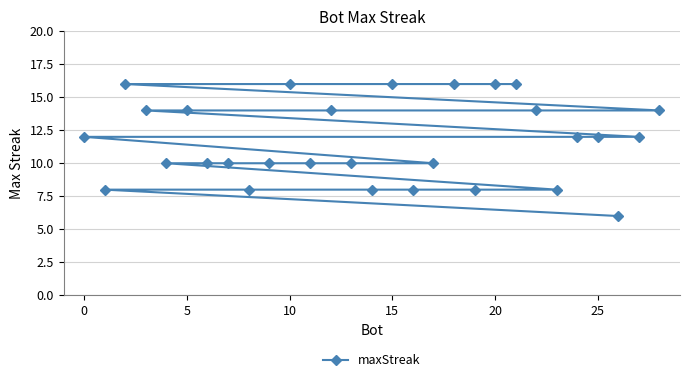

What is the smallest value displayed?

6